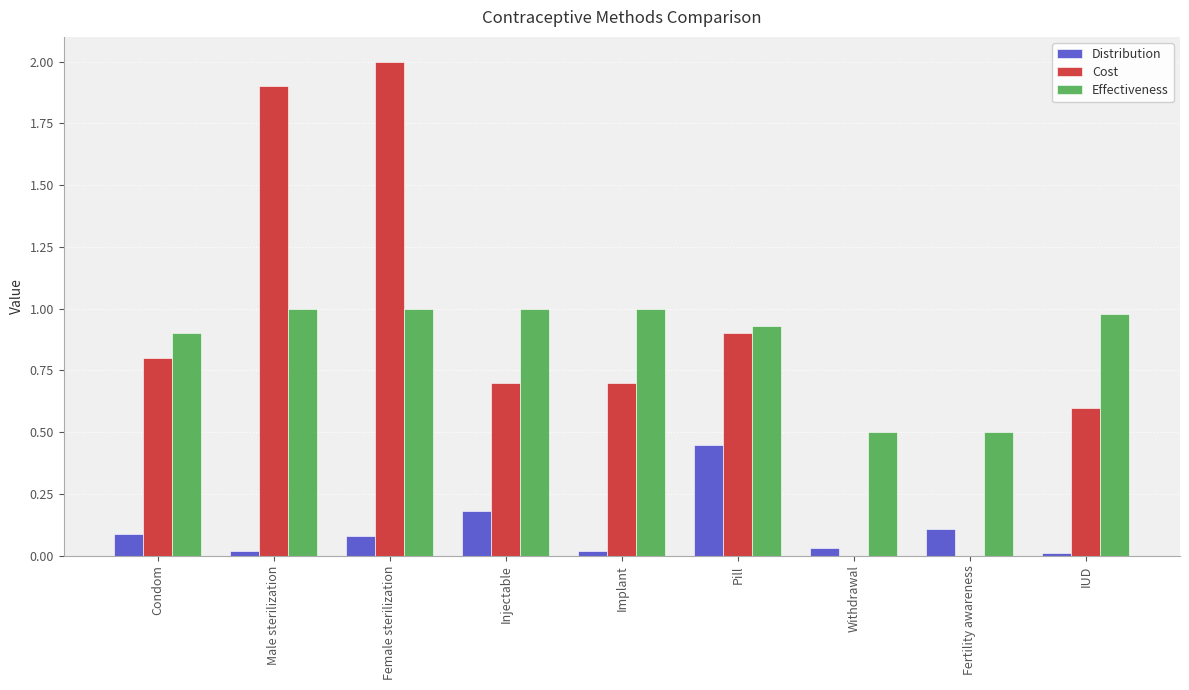

Are the bars grouped side by side (vs. stacked)?

Yes